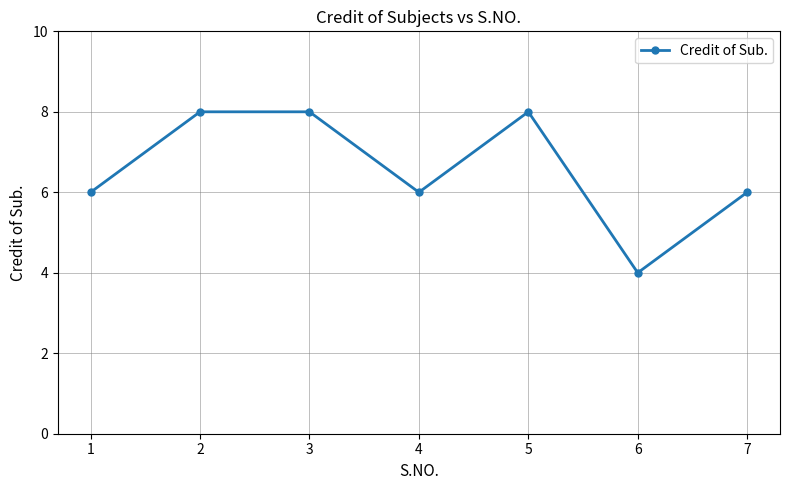

True or false: the data shows 6 at 4.

True